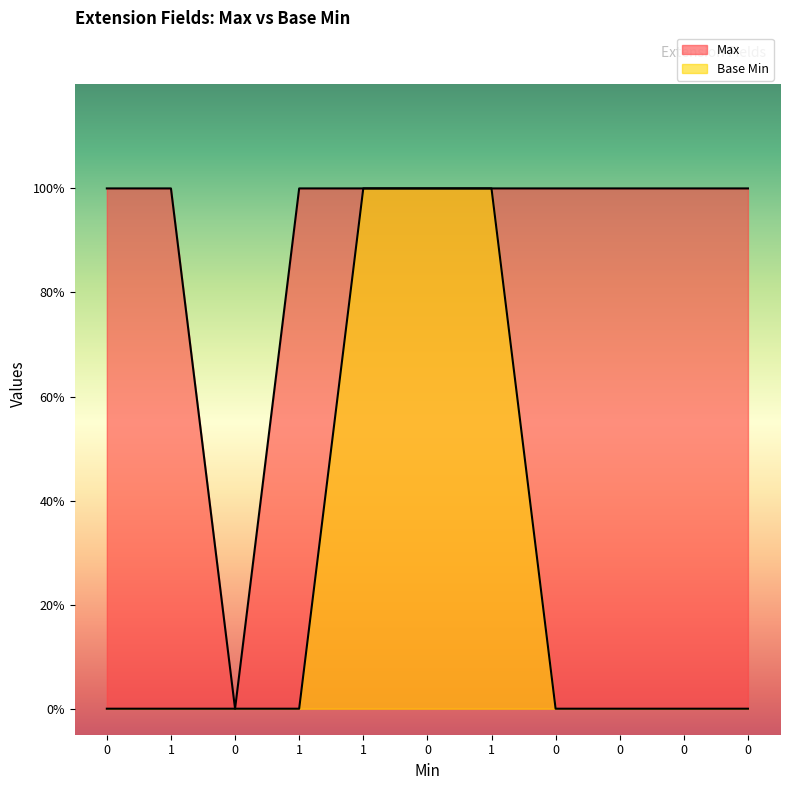

Count the number of categories in the chart.

11